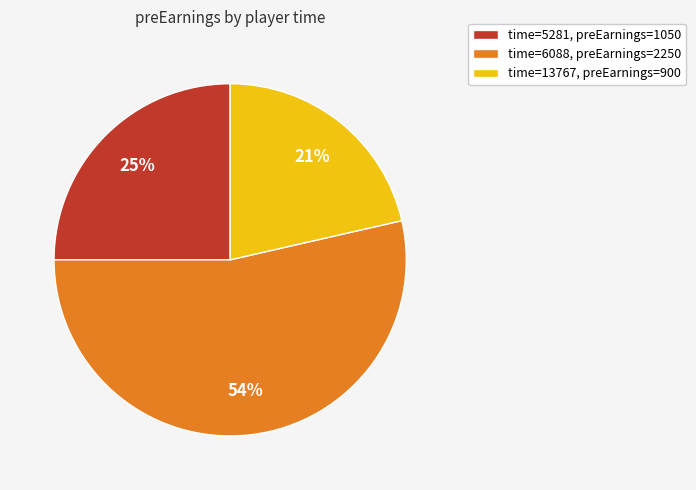

Does any single category account for the majority?

Yes